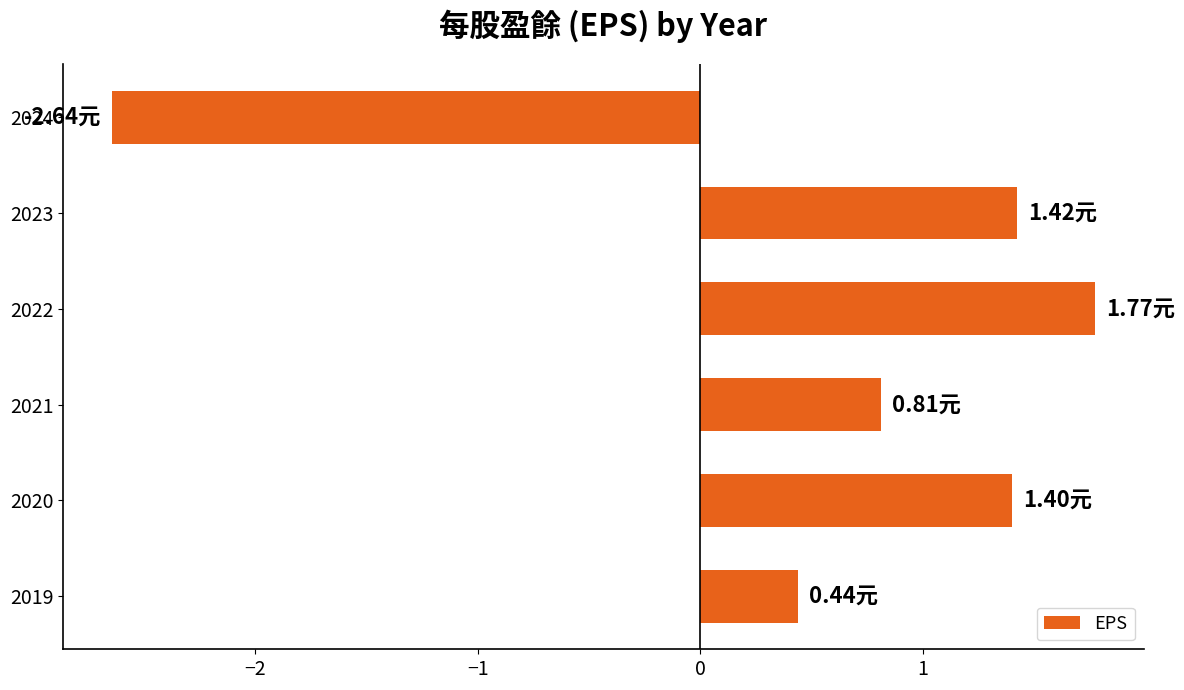

Count the number of values greater than 1.

3